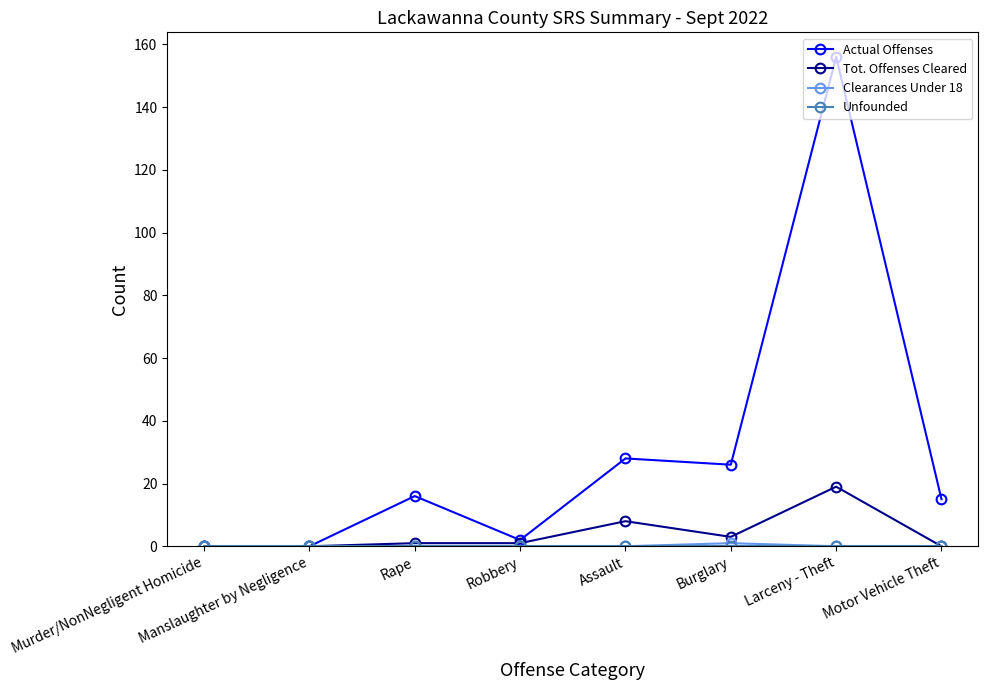

What is the label of the 1st point from the left?

Murder/NonNegligent Homicide